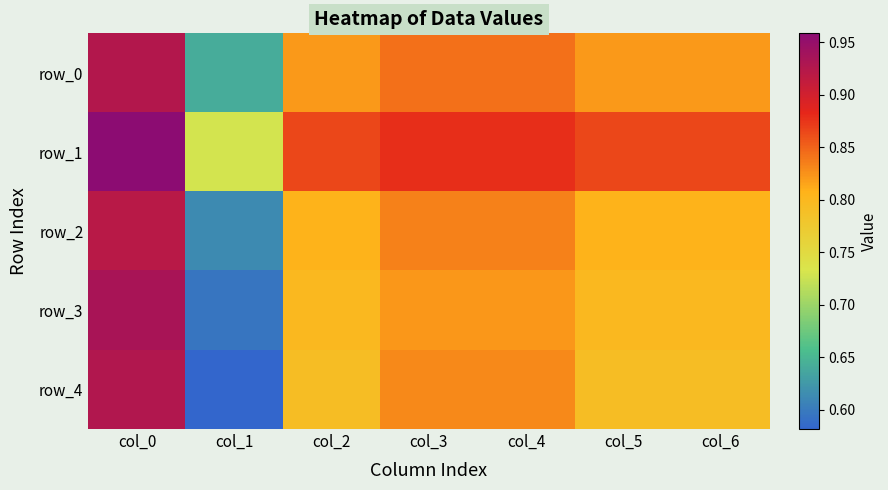

What is the average value of the row_4 series?

0.8